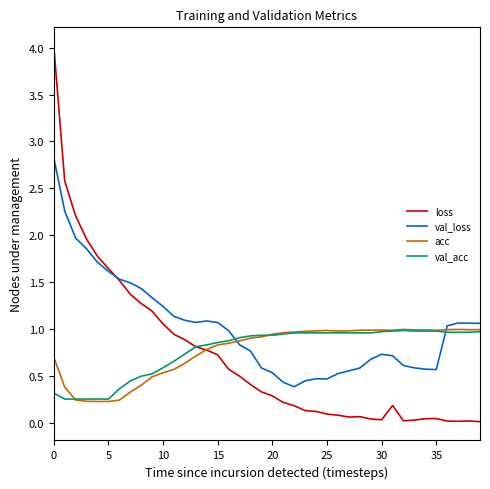

What is the difference between the second highest and minimum values in the val_loss series?

1.9